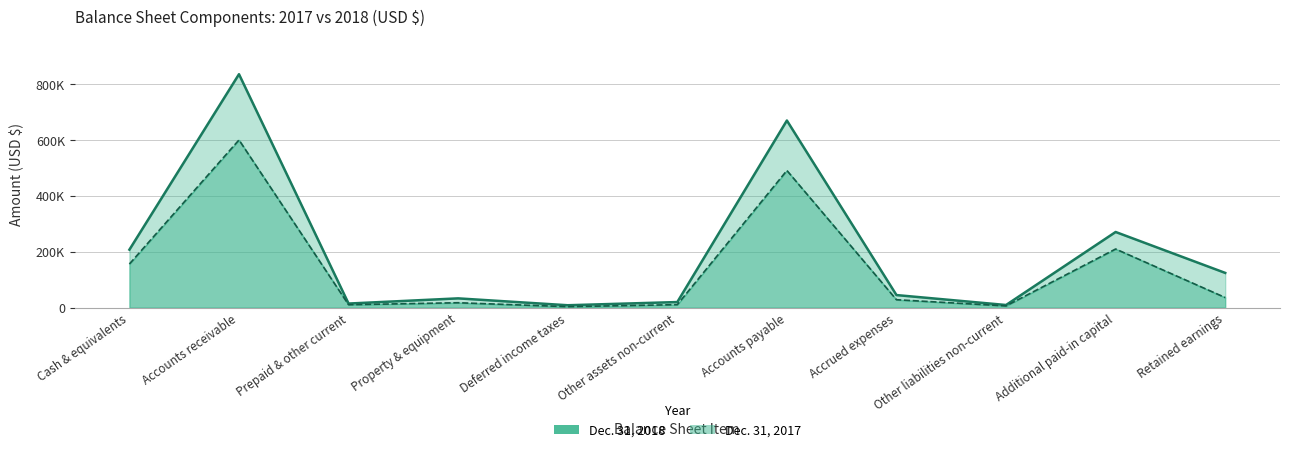

What is the sum of all Dec. 31, 2017 values?

1567328